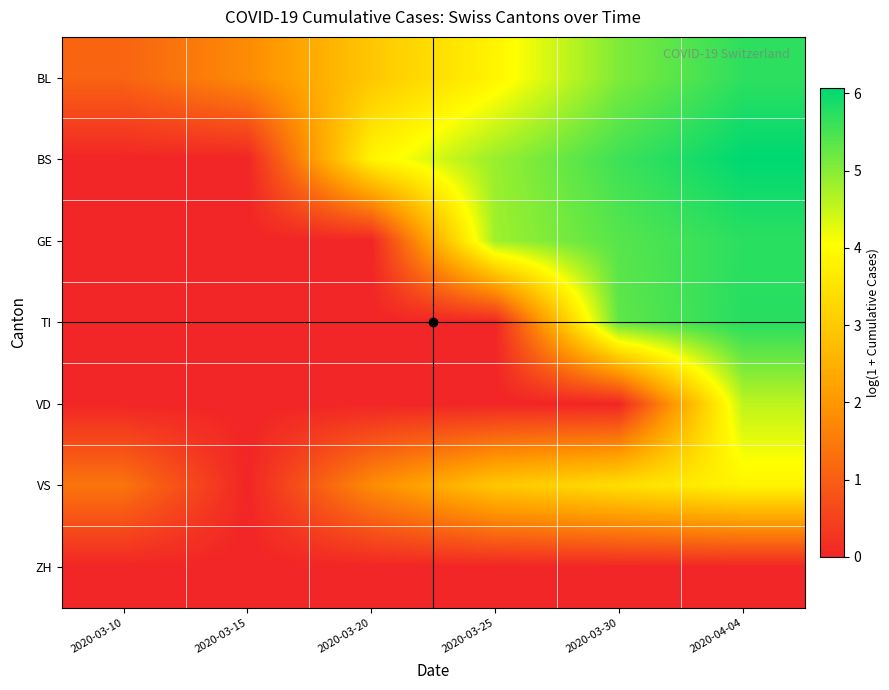

Reading right to left, extract all data points from this chart.

BL: 2020-04-04=5.7	2020-03-30=5.1	2020-03-25=3.9	2020-03-20=2.9	2020-03-15=1.8	2020-03-10=1.1
BS: 2020-04-04=6.1	2020-03-30=5.6	2020-03-25=4.9	2020-03-20=3.9	2020-03-15=0.0	2020-03-10=0.0
GE: 2020-04-04=5.7	2020-03-30=5.4	2020-03-25=4.8	2020-03-20=0.0	2020-03-15=0.0	2020-03-10=0.0
TI: 2020-04-04=5.8	2020-03-30=5.3	2020-03-25=0.0	2020-03-20=0.0	2020-03-15=0.0	2020-03-10=0.0
VD: 2020-04-04=4.6	2020-03-30=0.0	2020-03-25=0.0	2020-03-20=0.0	2020-03-15=0.0	2020-03-10=0.0
VS: 2020-04-04=3.9	2020-03-30=3.4	2020-03-25=2.9	2020-03-20=1.8	2020-03-15=0.0	2020-03-10=1.4
ZH: 2020-04-04=0.0	2020-03-30=0.0	2020-03-25=0.0	2020-03-20=0.0	2020-03-15=0.0	2020-03-10=0.0